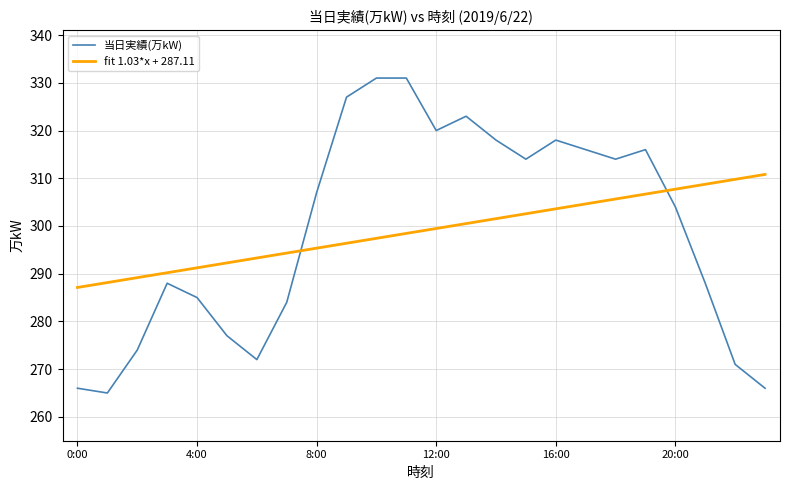

Which series ends up on top after the final intersection of 当日実績(万kW) and fit 1.03*x + 287.11?

fit 1.03*x + 287.11